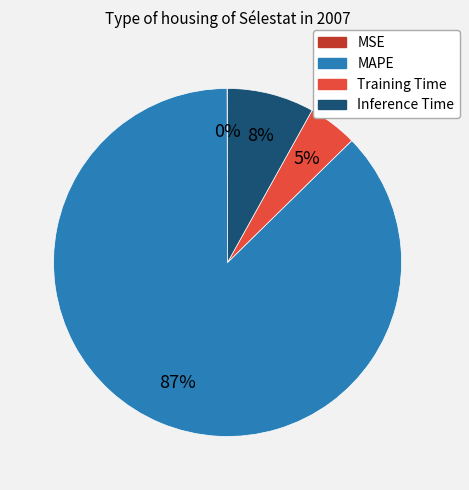

What percentage is the Inference Time slice, to the nearest percent?

8%